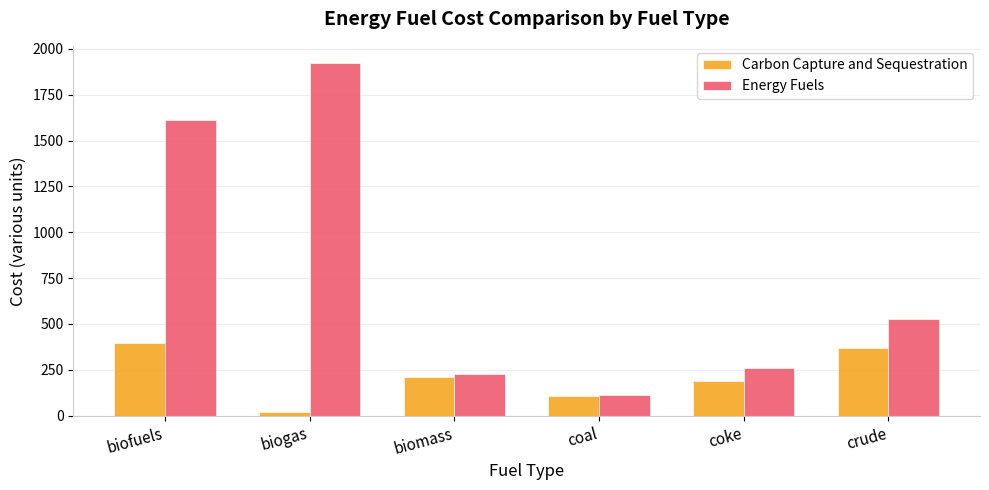

Which category has the lowest value across all series?

biogas